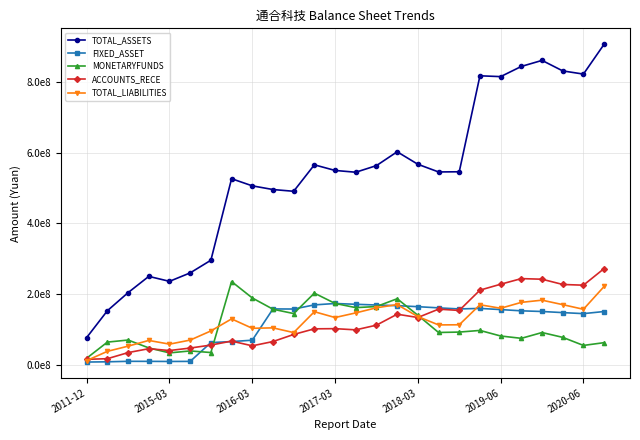

What are all the series names shown in the legend?

TOTAL_ASSETS, FIXED_ASSET, MONETARYFUNDS, ACCOUNTS_RECE, TOTAL_LIABILITIES